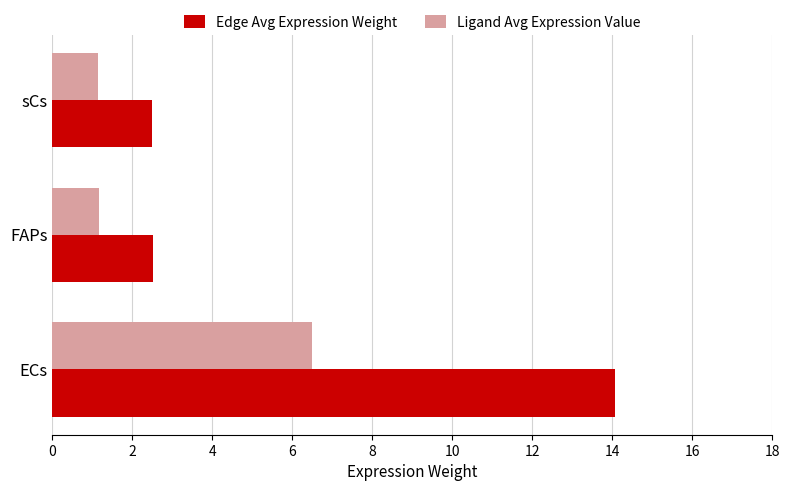

The value of Ligand Avg Expression Value at ECs is 4.3. True or false?

False